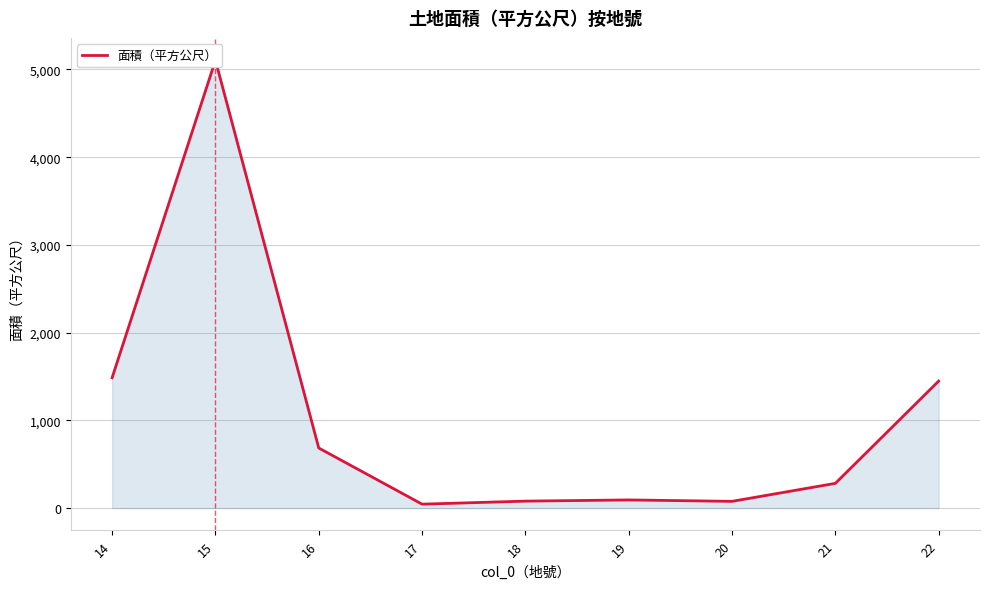

At which category does the data reach its first local valley?

17